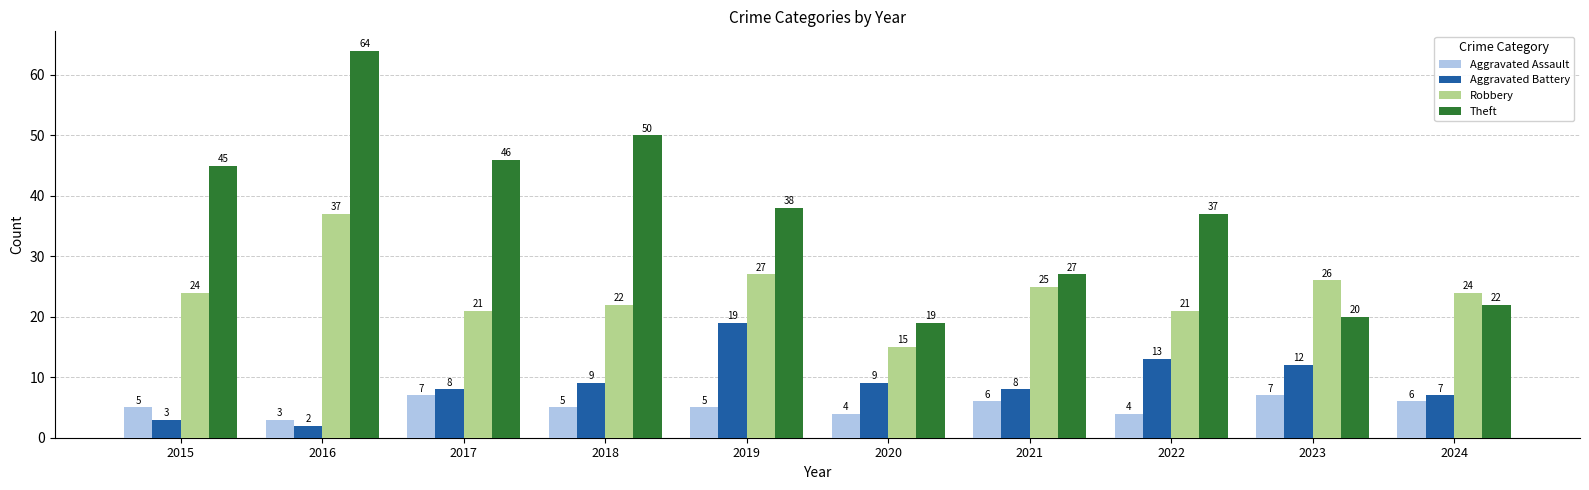

How many bars are there in each group?

4